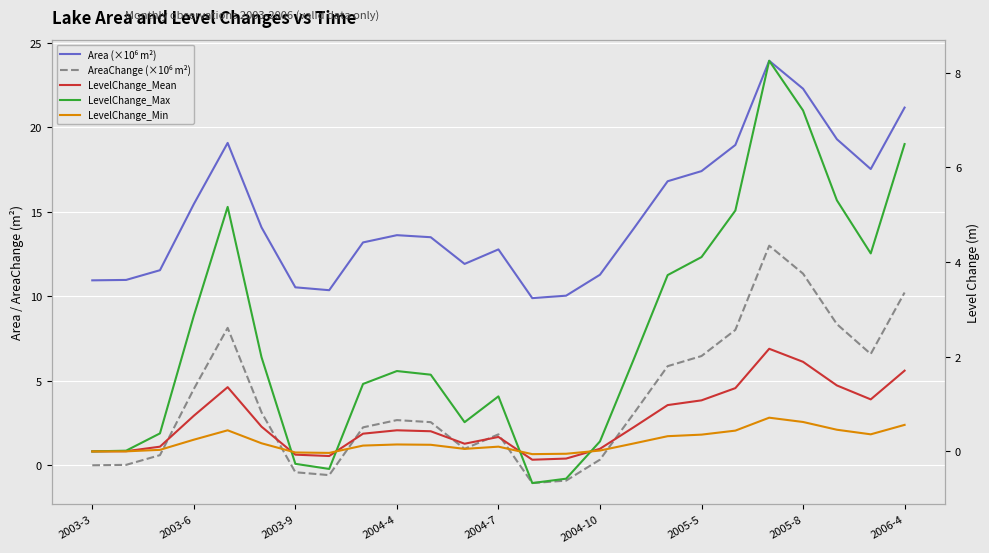

How many lines are shown in the chart?

5